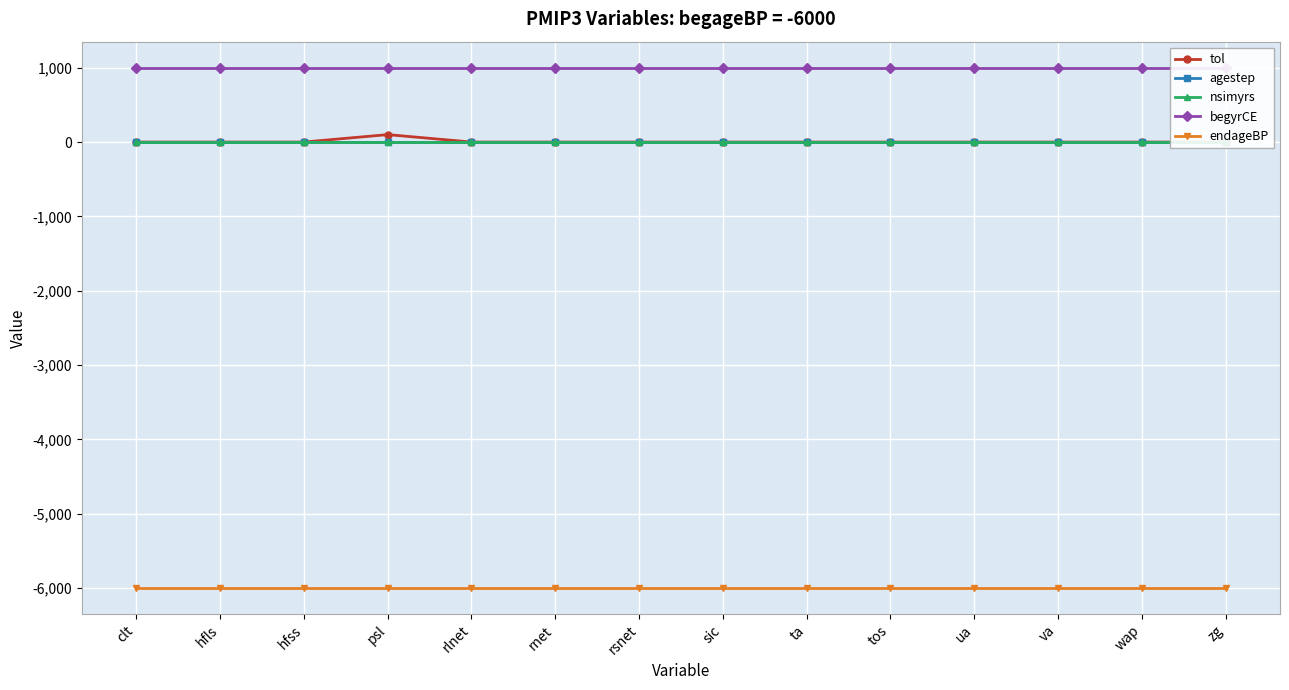

Is it true that nsimyrs equals 1.0 at rnet?

True